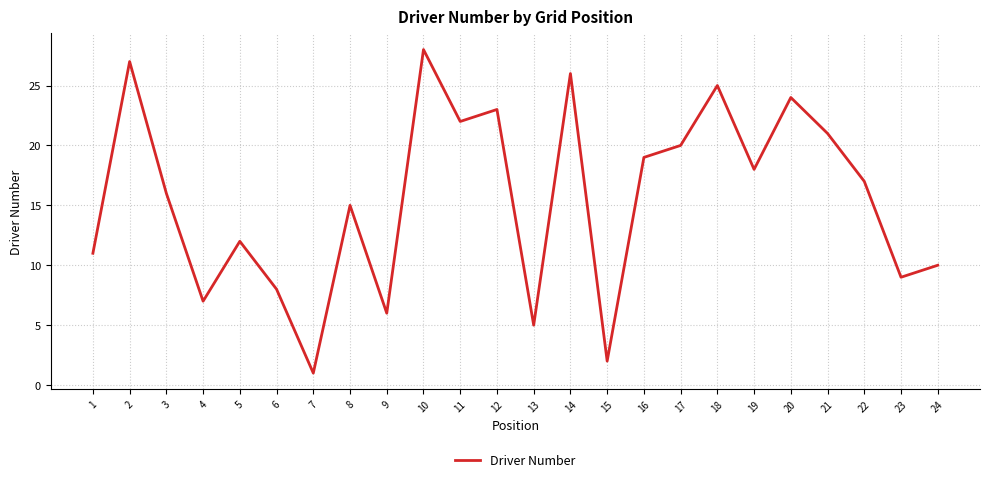

Reading left to right, list all the values displayed in this chart.

1=11	2=27	3=16	4=7	5=12	6=8	7=1	8=15	9=6	10=28	11=22	12=23	13=5	14=26	15=2	16=19	17=20	18=25	19=18	20=24	21=21	22=17	23=9	24=10